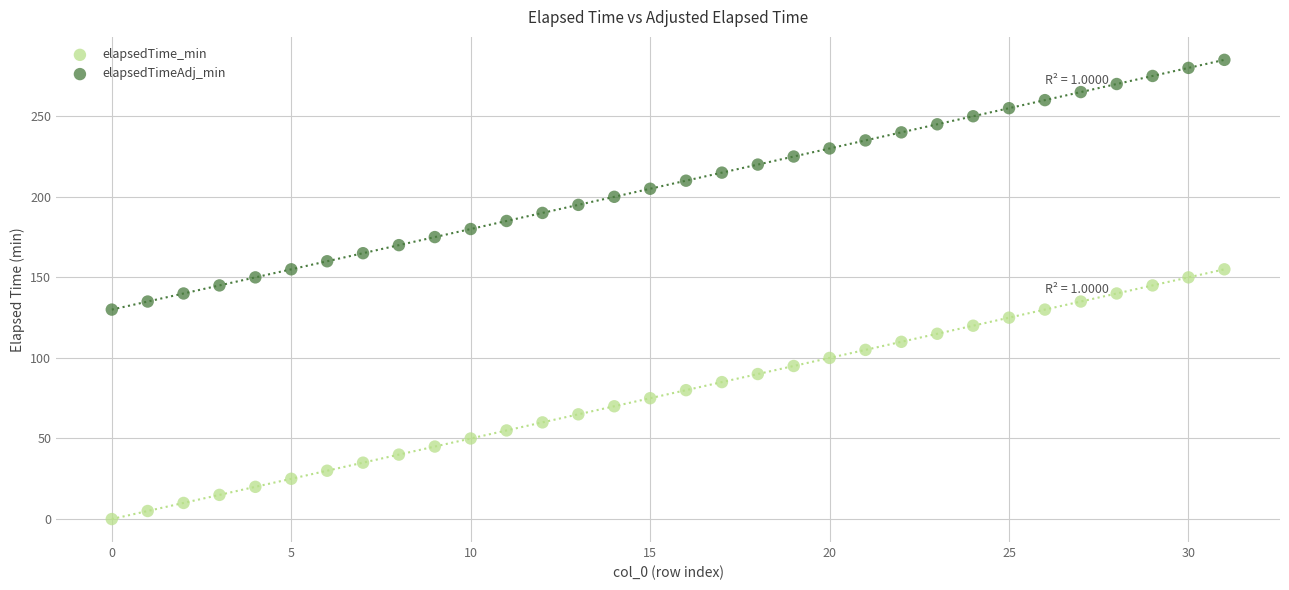

Which series reaches the minimum Y coordinate?

elapsedTime_min